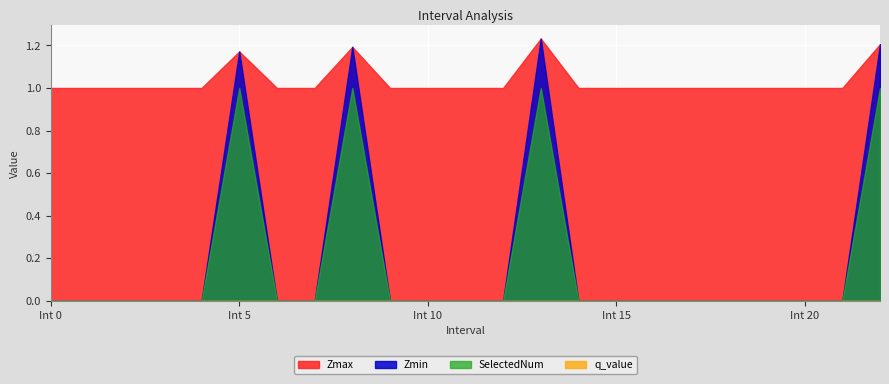

What position from the right is 20?

3